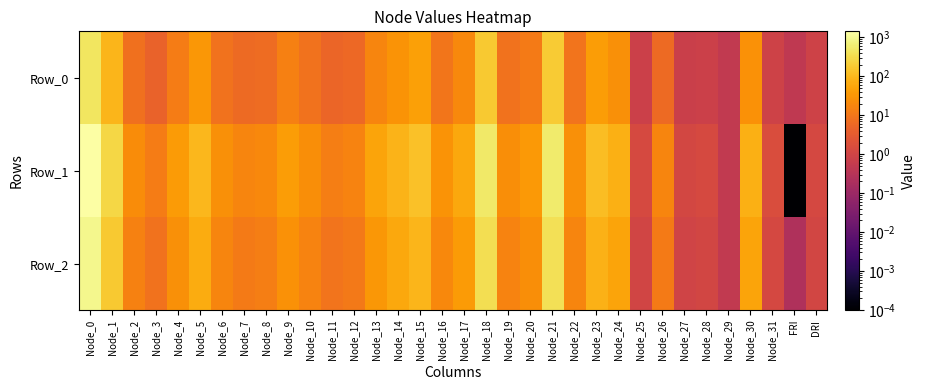

At Node_27, list the series in order from largest to smallest.

Row_1, Row_2, Row_0